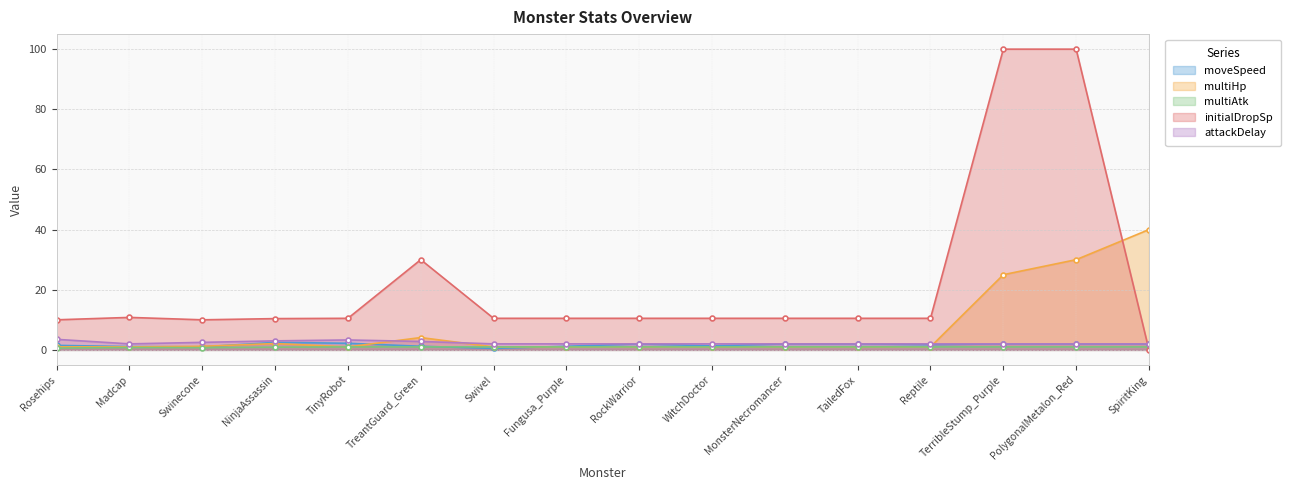

At which category does the chart reach its peak across all series?

TerribleStump_Purple